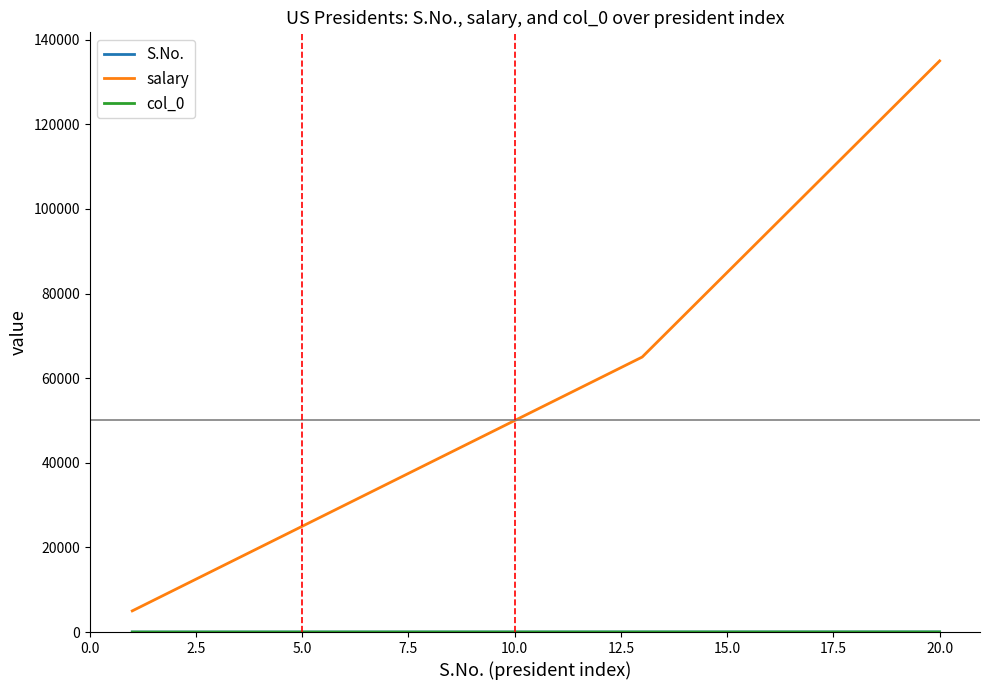

Which series has the widest spread of values?

salary